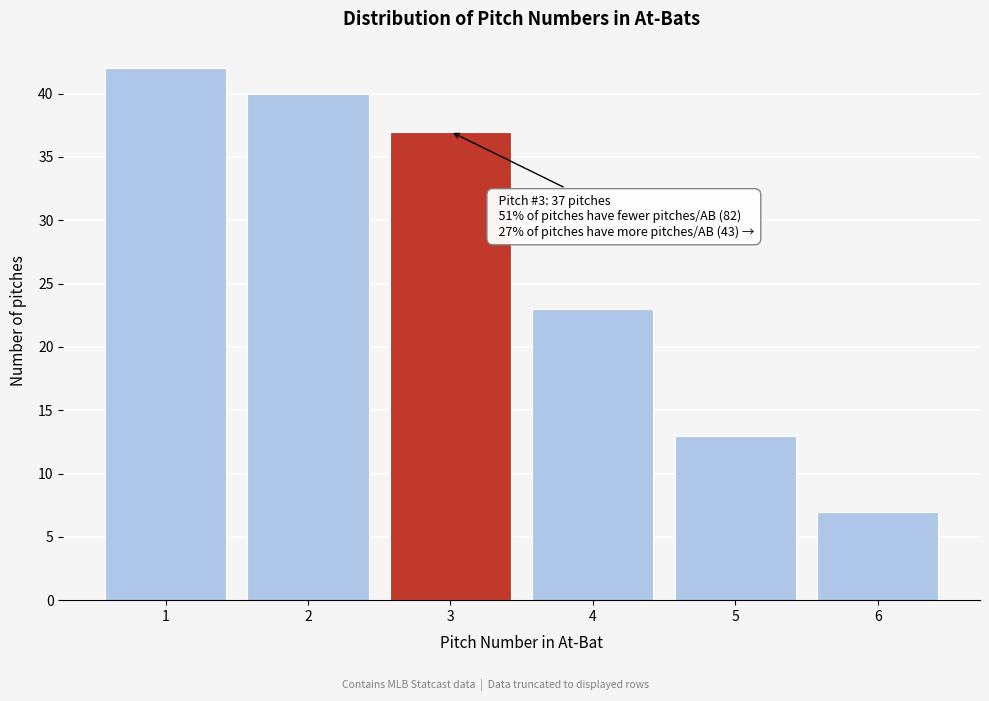

Reading left to right, what are all the values shown in this chart?

42	40	37	23	13	7